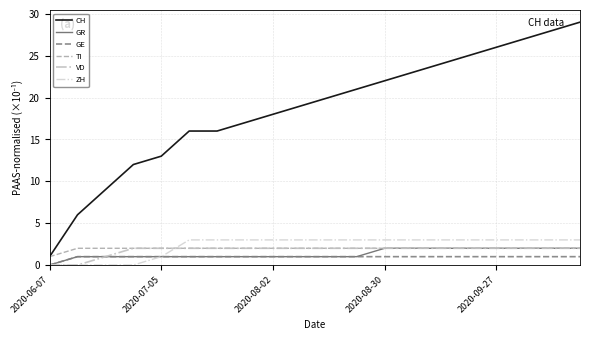

Reading right to left, what are all the values shown in this chart?

CH: 29	28	27	26	25	24	23	22	21	20	19	18	17	16	16	13	12	9	6	1
GR: 2	2	2	2	2	2	2	2	1	1	1	1	1	1	1	1	1	1	1	0
GE: 1	1	1	1	1	1	1	1	1	1	1	1	1	1	1	1	1	1	1	0
TI: 2	2	2	2	2	2	2	2	2	2	2	2	2	2	2	2	2	2	2	1
VD: 2	2	2	2	2	2	2	2	2	2	2	2	2	2	2	2	2	1	0	0
ZH: 3	3	3	3	3	3	3	3	3	3	3	3	3	3	3	1	0	0	0	0